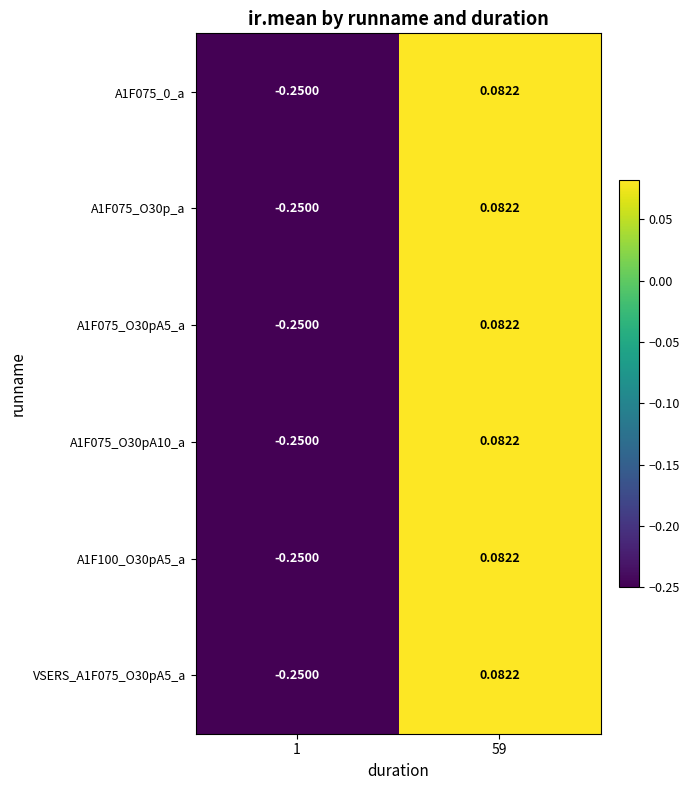

Reading left to right, what are all the values shown in this chart?

A1F075_0_a: 1=-0.2	59=0.1
A1F075_O30p_a: 1=-0.2	59=0.1
A1F075_O30pA5_a: 1=-0.2	59=0.1
A1F075_O30pA10_a: 1=-0.2	59=0.1
A1F100_O30pA5_a: 1=-0.2	59=0.1
VSERS_A1F075_O30pA5_a: 1=-0.2	59=0.1